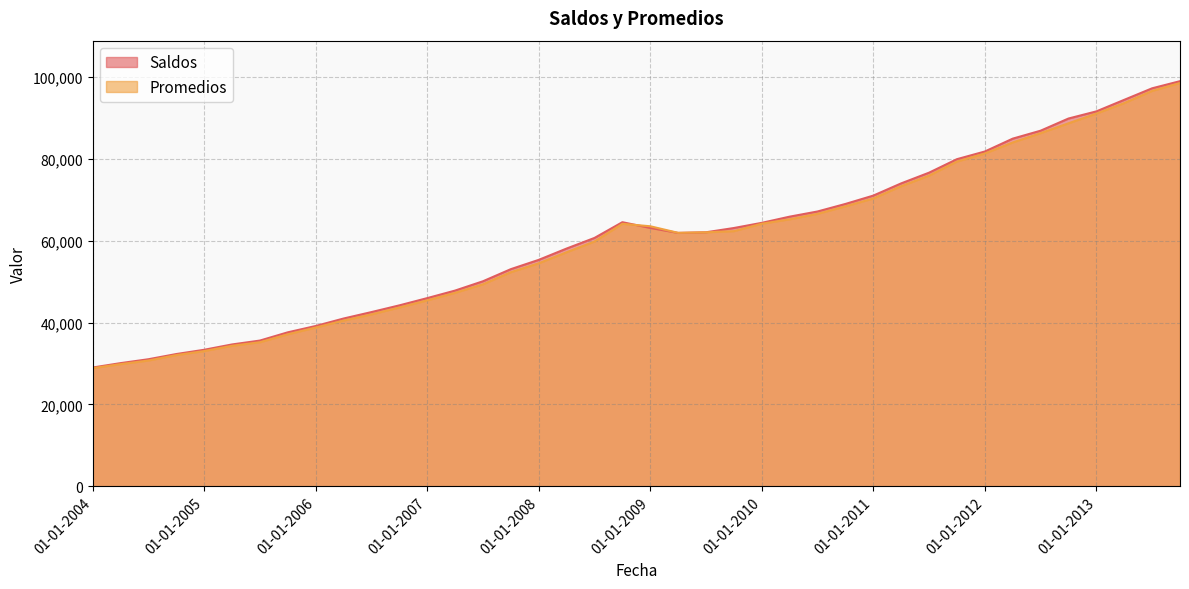

What is the sum of all Promedios values?

2390718